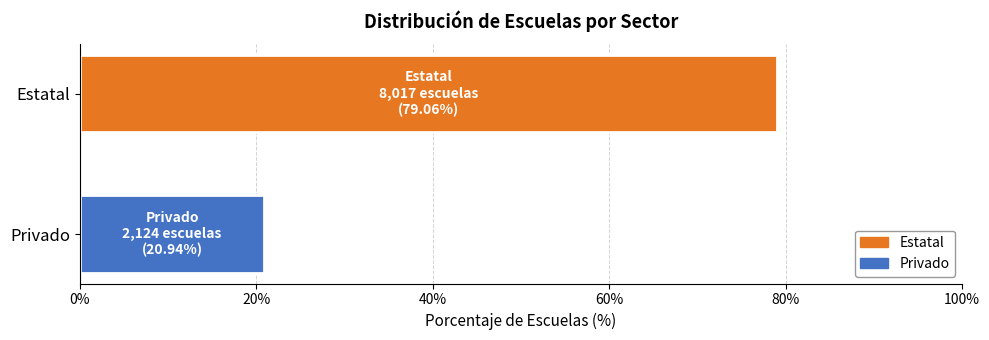

Count the number of categories in the chart.

1